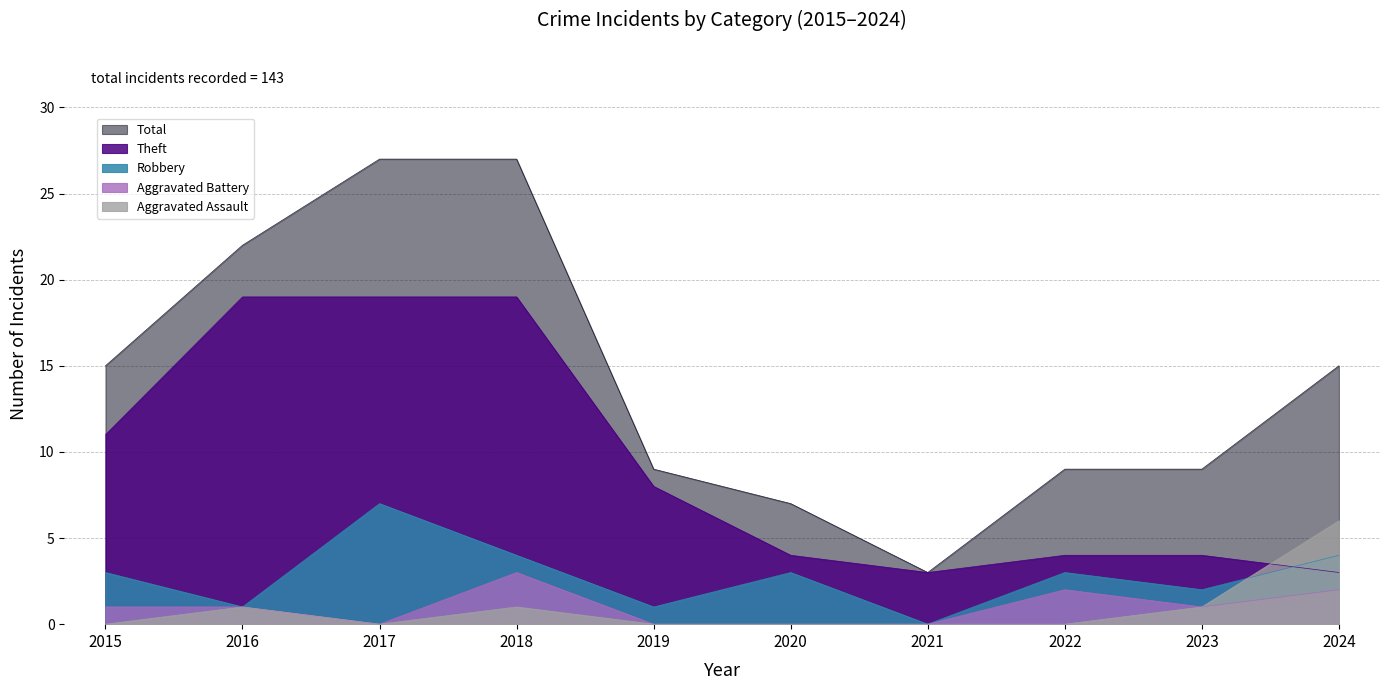

How many series are shown in this chart?

5